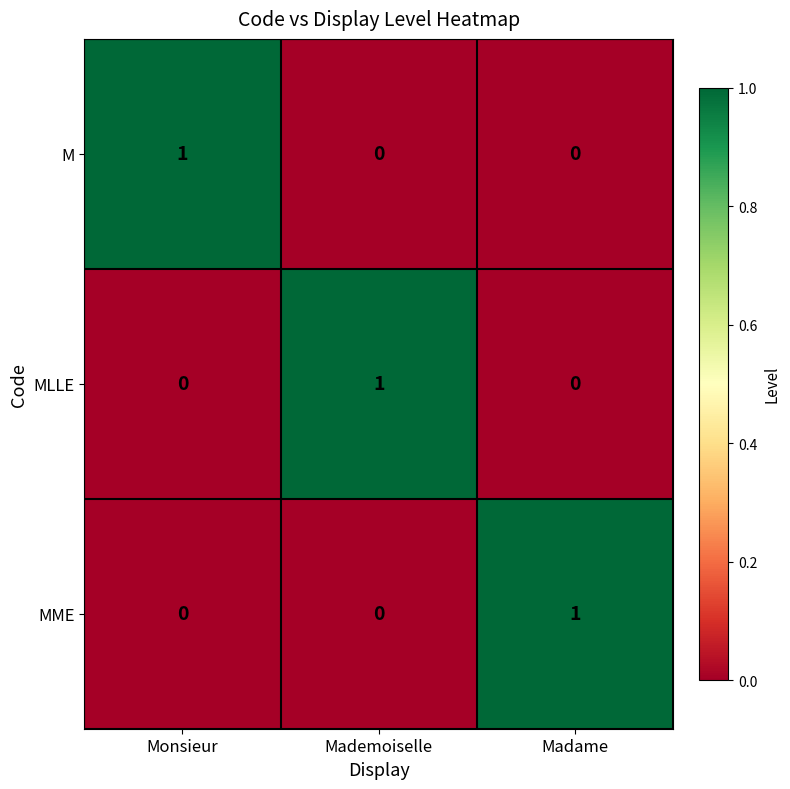

At how many categories does at least one series exceed 0?

3